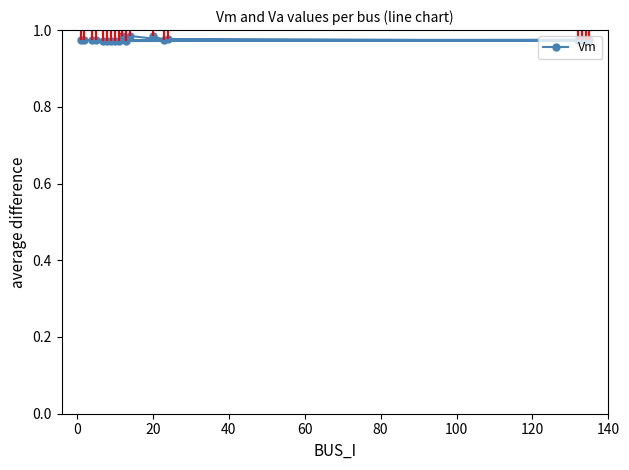

True or false: the data has more than 1 interior local peaks.

True